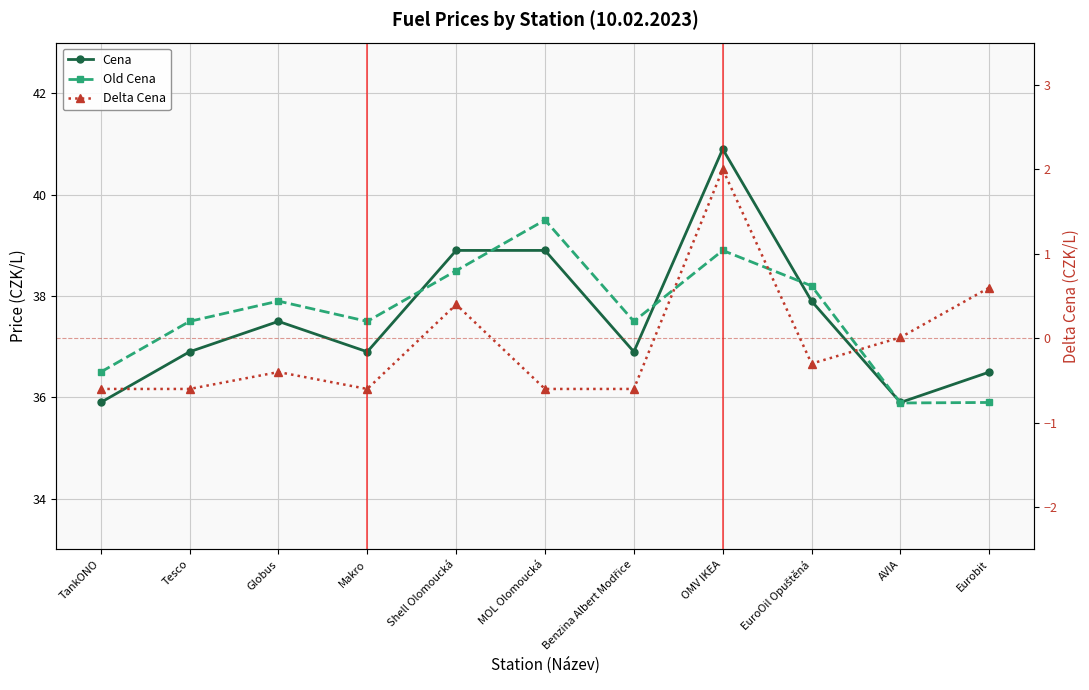

What is the smallest value displayed?

-0.6